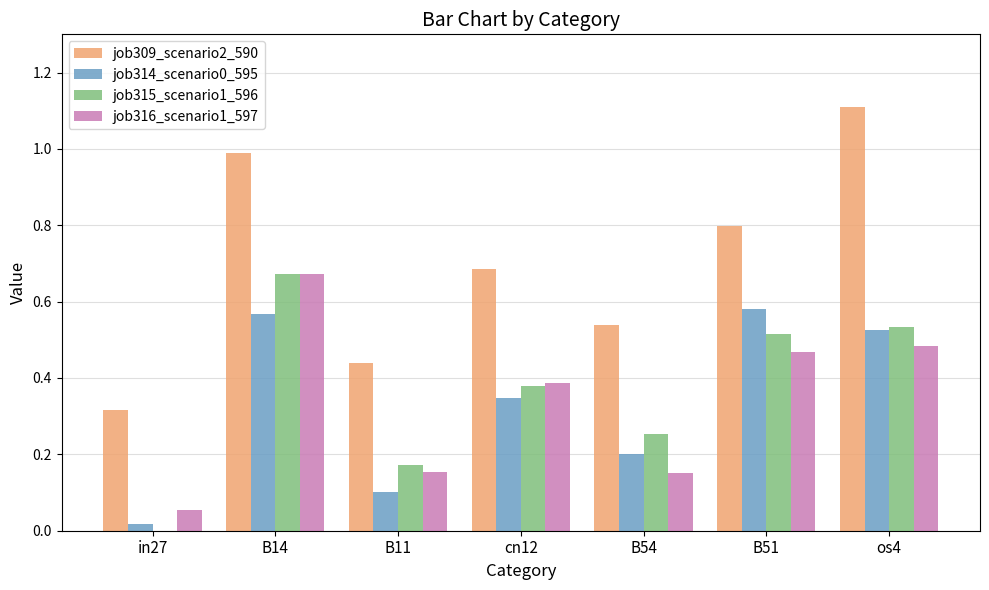

True or false: job314_scenario0_595 has a value of 0.8 at os4.

False